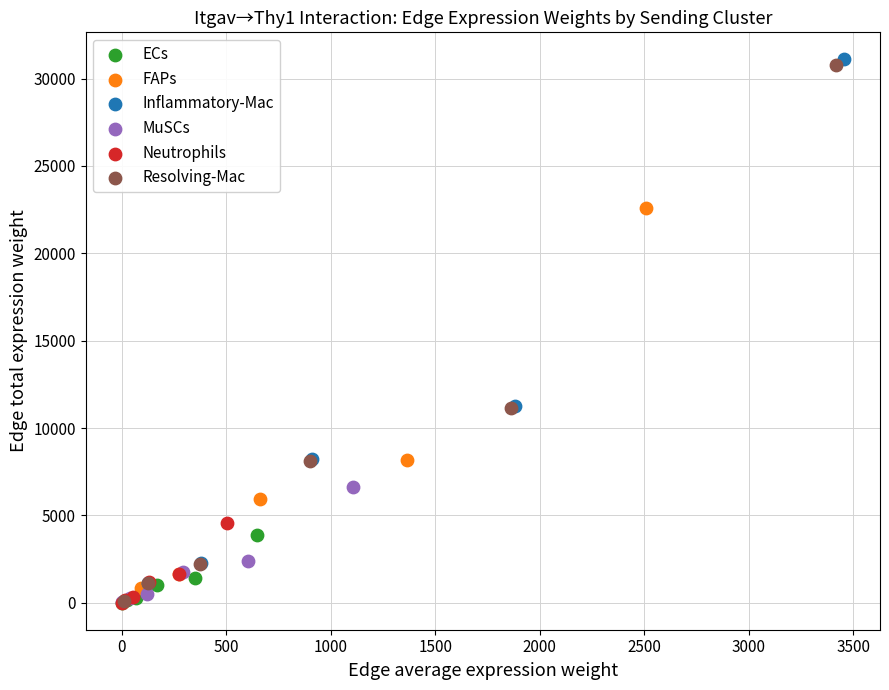

What are all the series names shown in the legend?

ECs, FAPs, Inflammatory-Mac, MuSCs, Neutrophils, Resolving-Mac